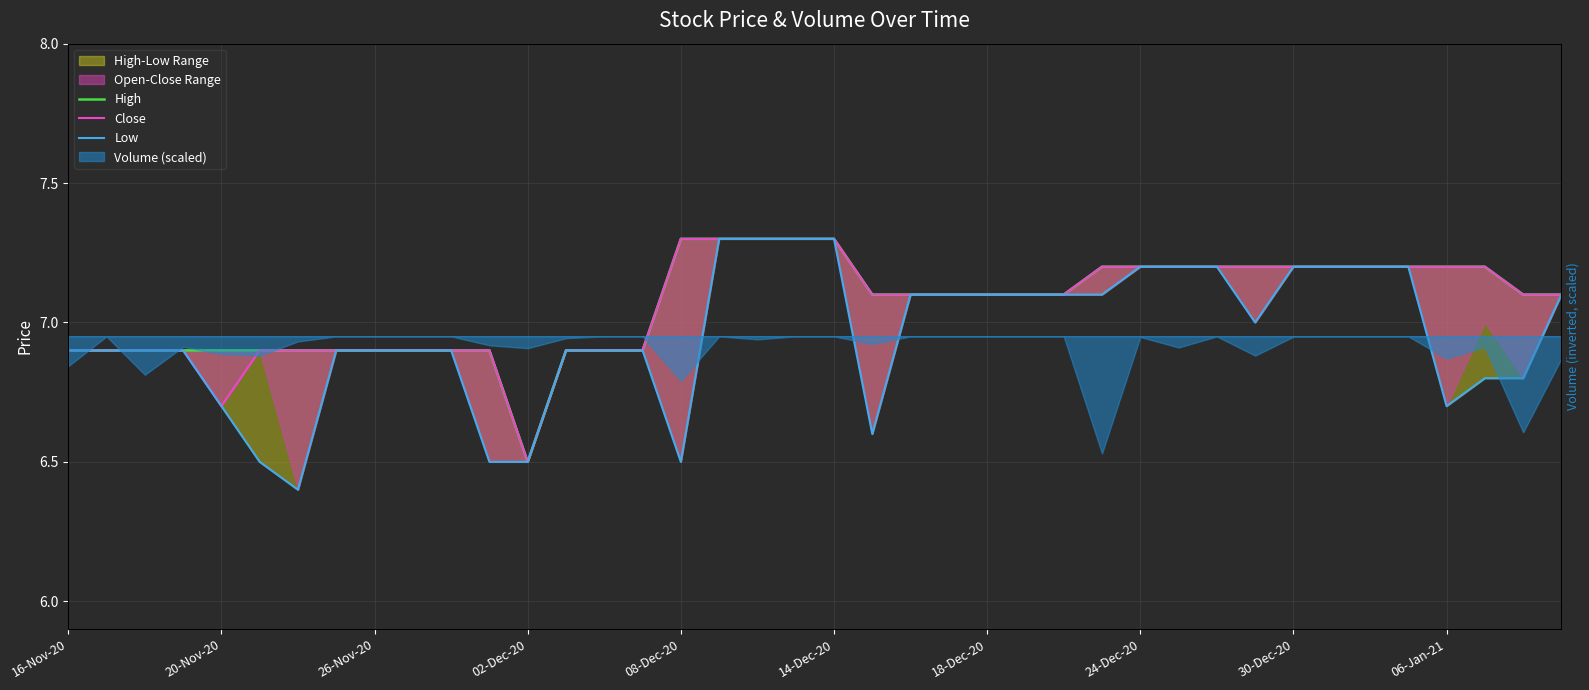

At how many categories does at least one series exceed 6?

40